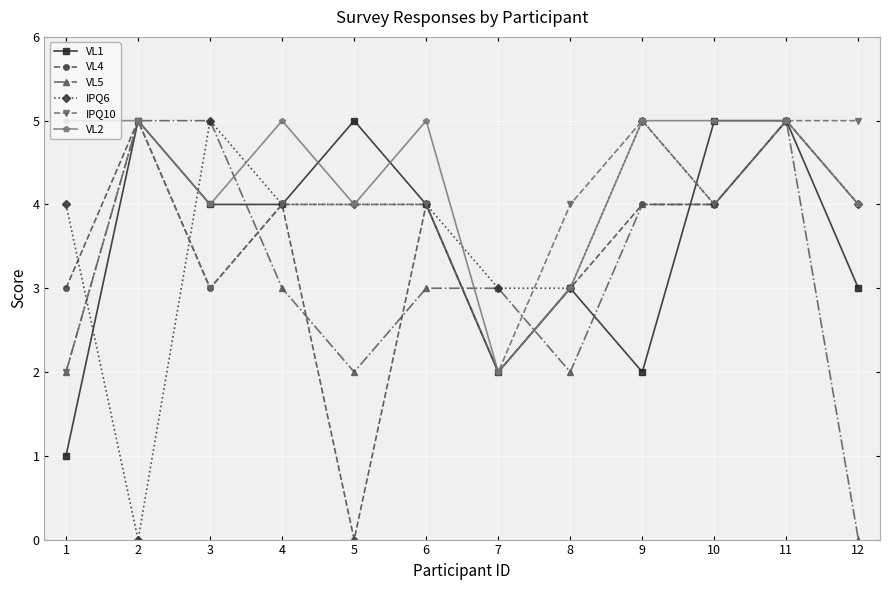

What is the greatest value displayed?

5